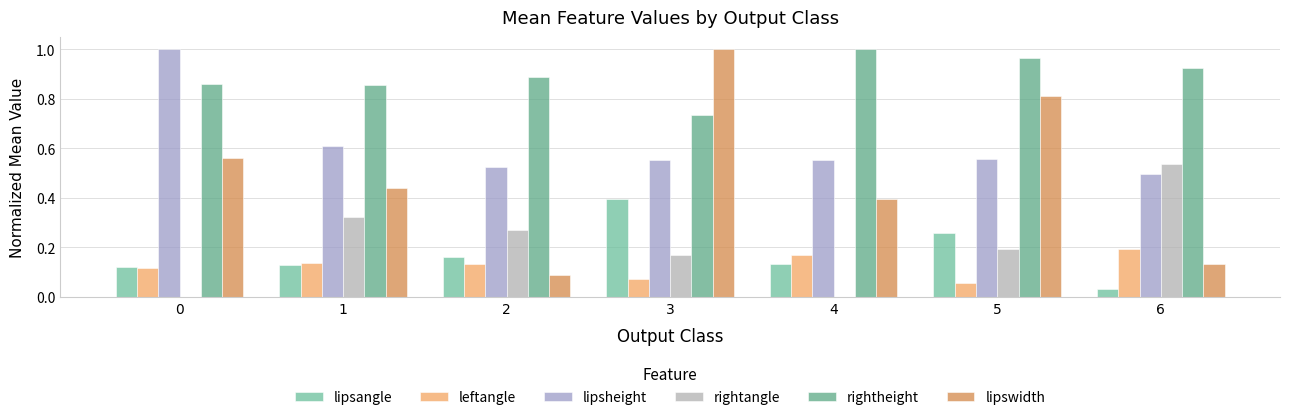

Is the value of leftangle at 1 greater than the value of lipswidth at 1?

No